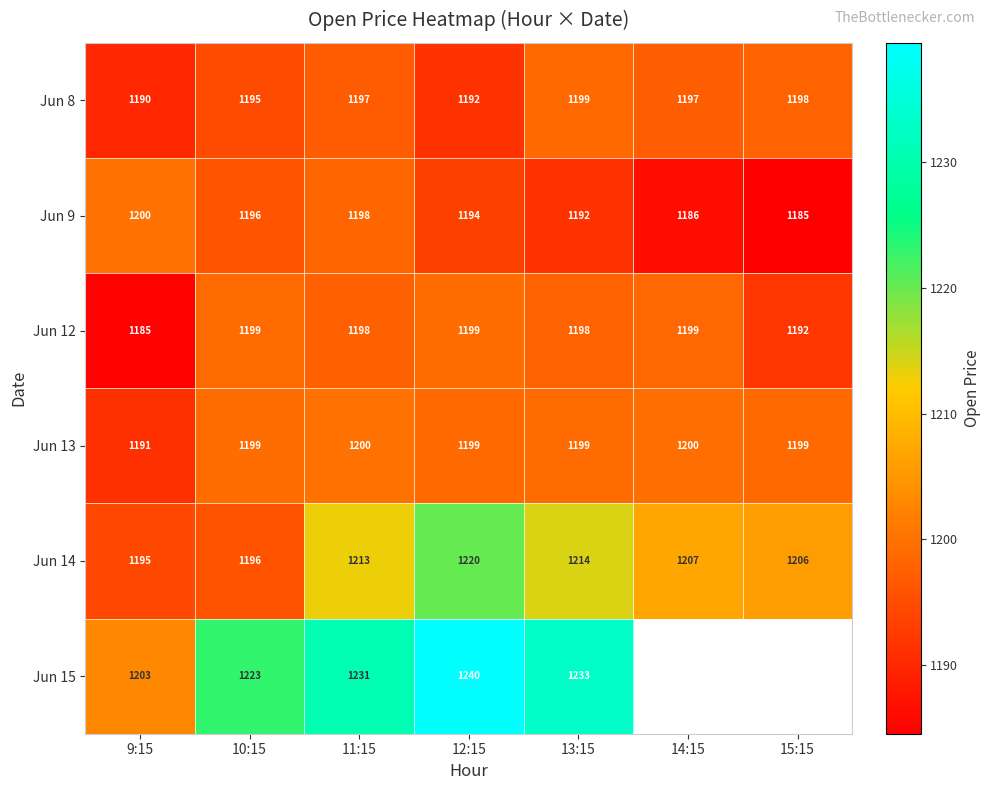

Is the value of Jun 9 at 12:15 greater than the value of Jun 8 at 11:15?

No